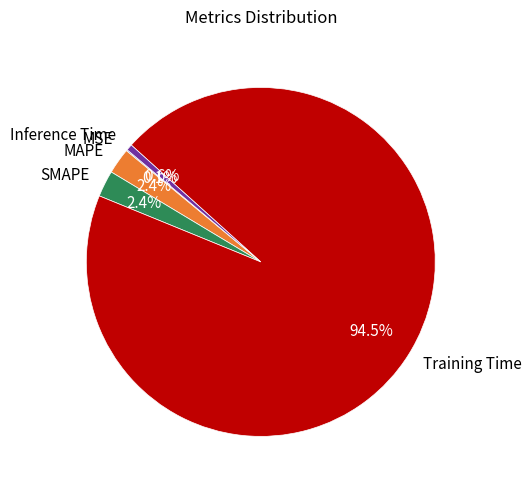

Which has a higher value, Training Time or Inference Time?

Training Time